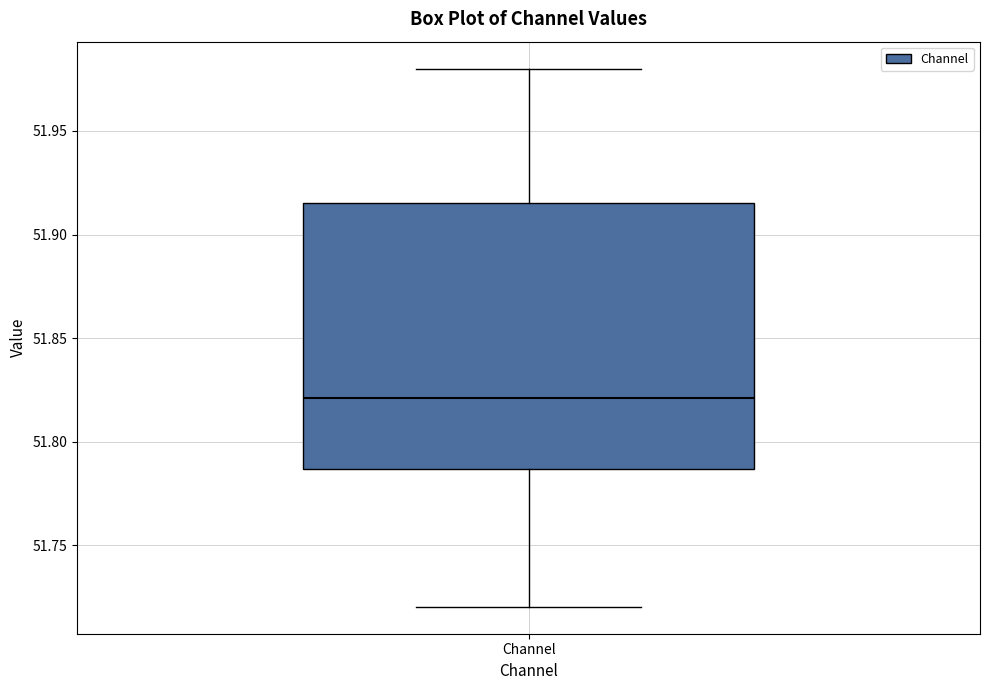

Transcribe this box plot: give where the median line is, the range the box spans, and where the two whiskers end, as read against the y-axis. The values are not printed on the chart, so give them approximately, as read against the axis.

median 51.820, box 51.785 to 51.915, whiskers 51.720 to 51.980